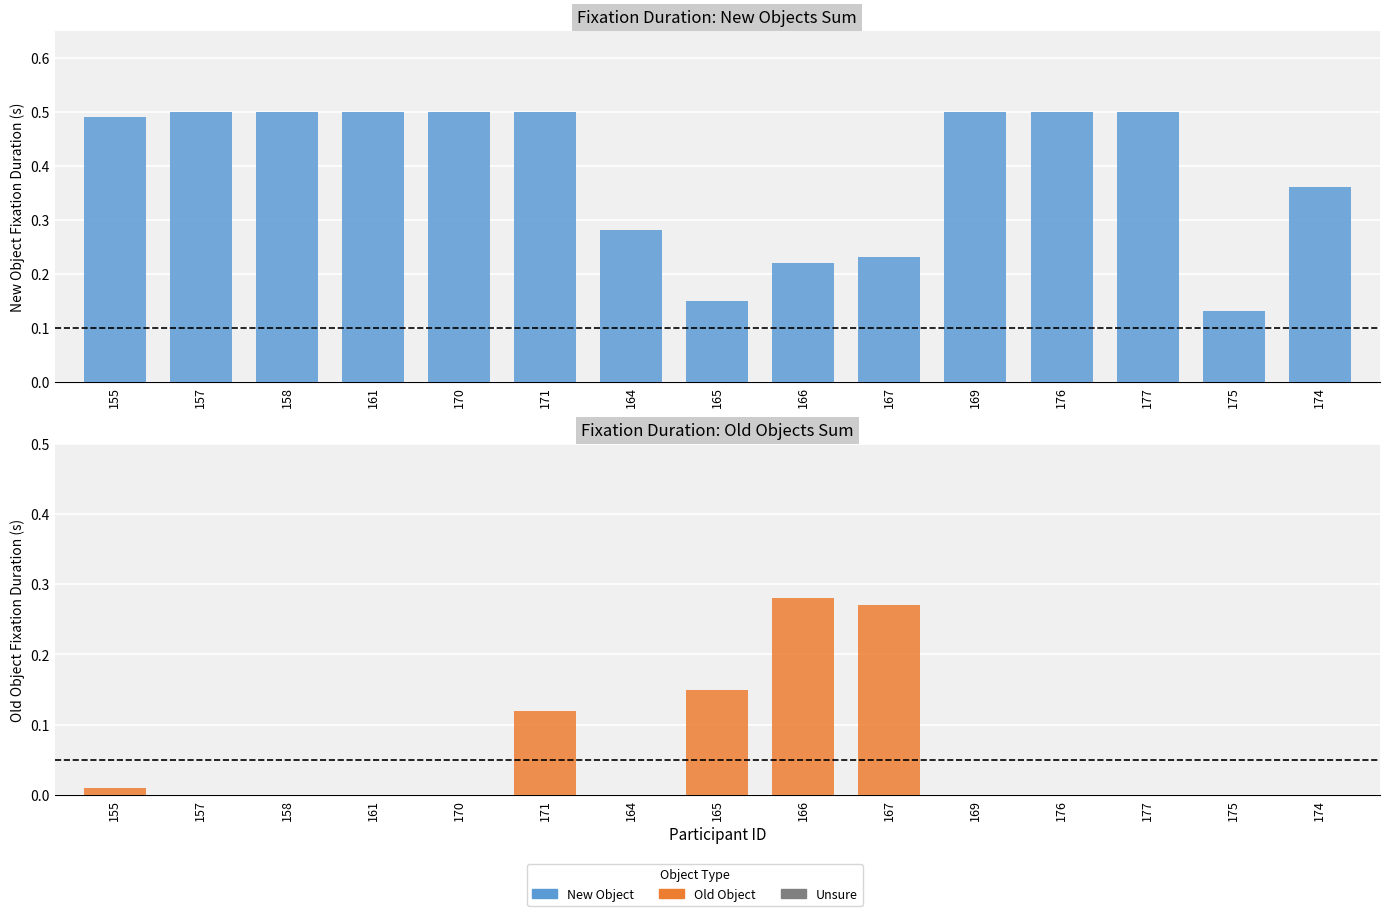

What is the label of the 2nd bar from the right?

175